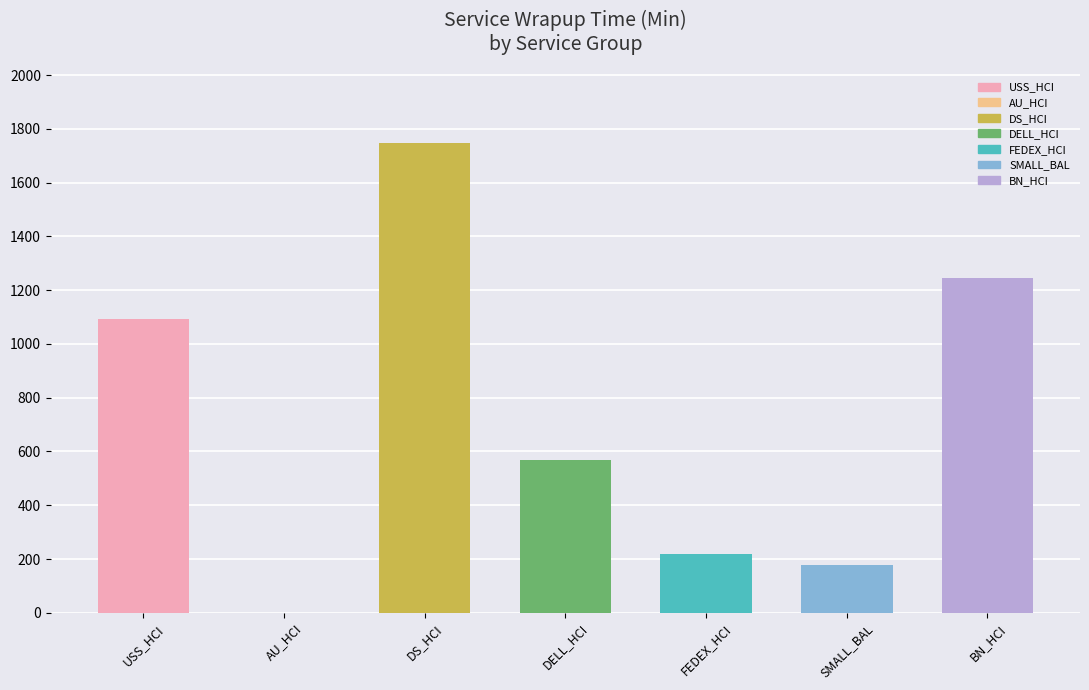

What is the difference between the values at BN_HCI and DELL_HCI?

676.1